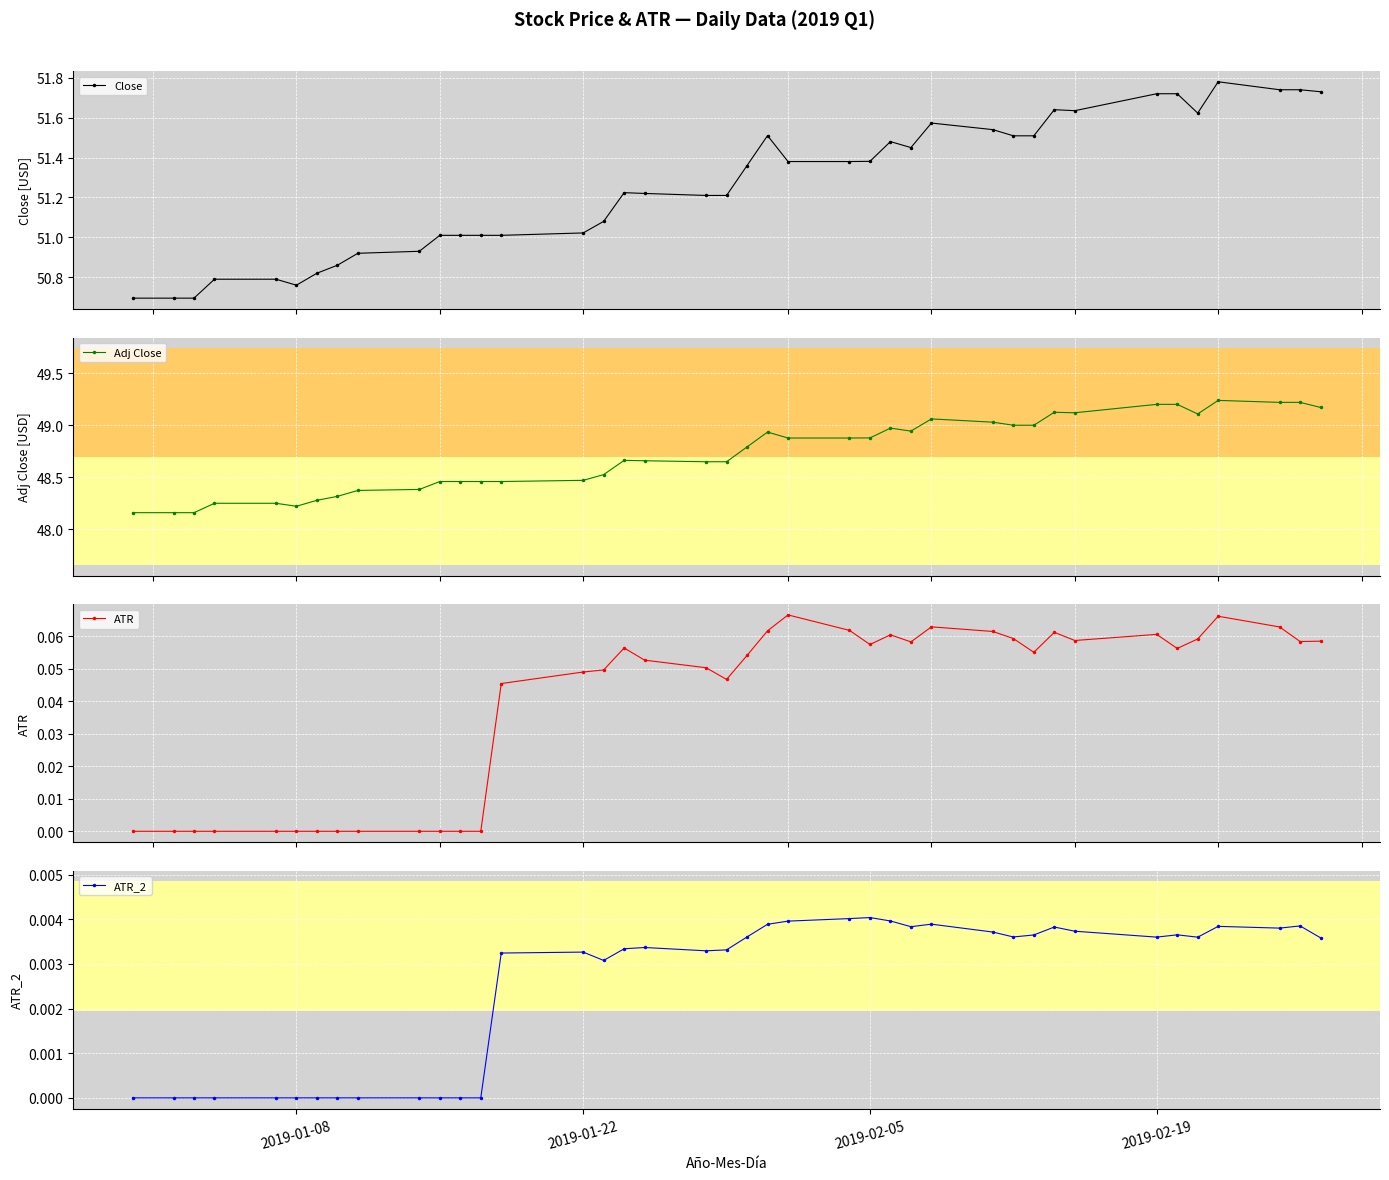

How many lines are shown in the chart?

4